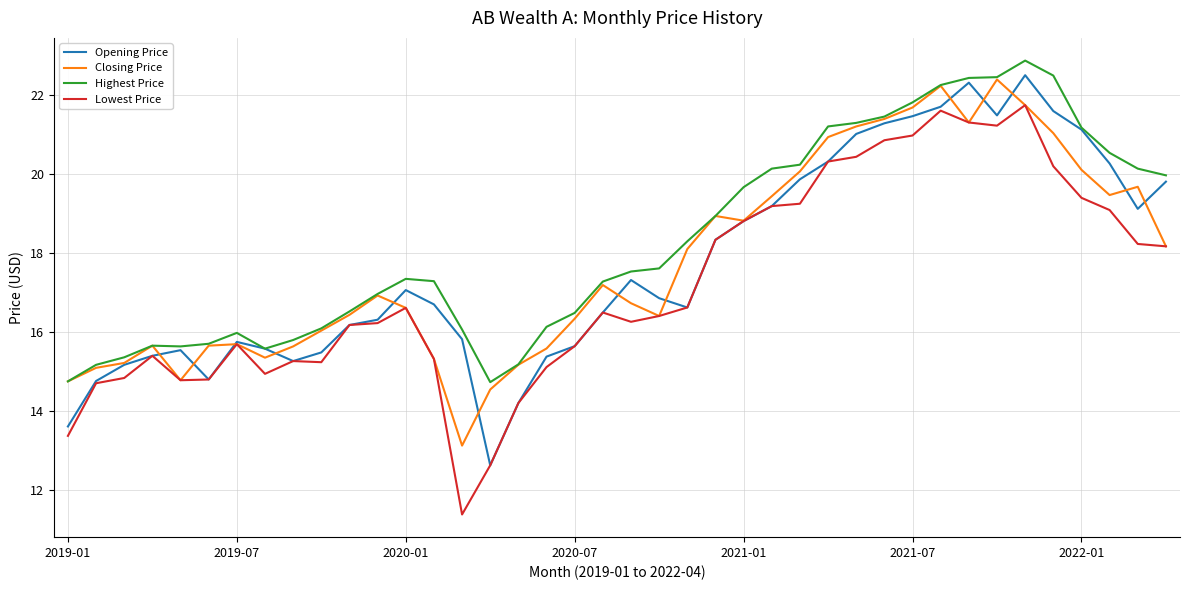

True or false: Lowest Price and Highest Price cross at least once.

False